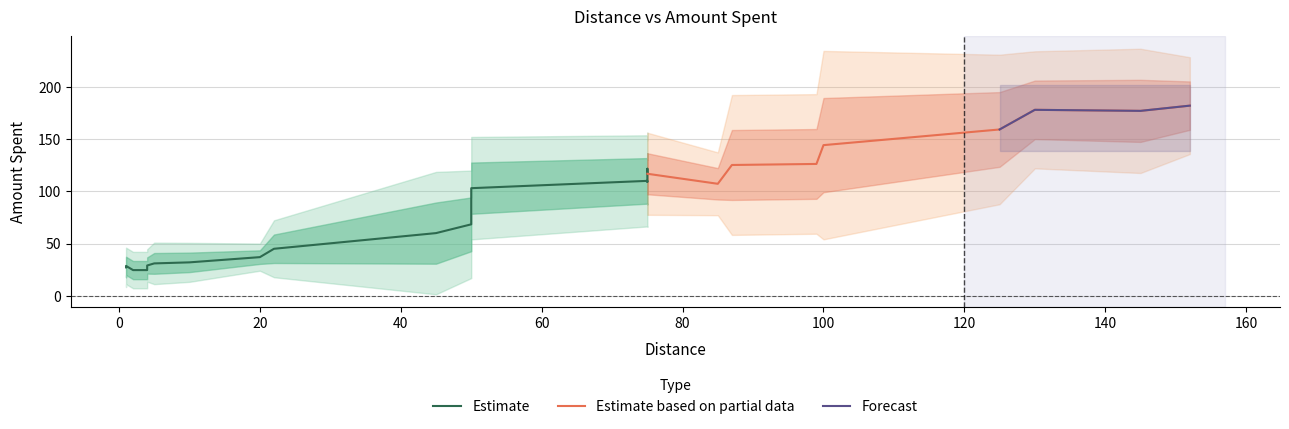

What is the value of the y point at the 6th from the left?

35